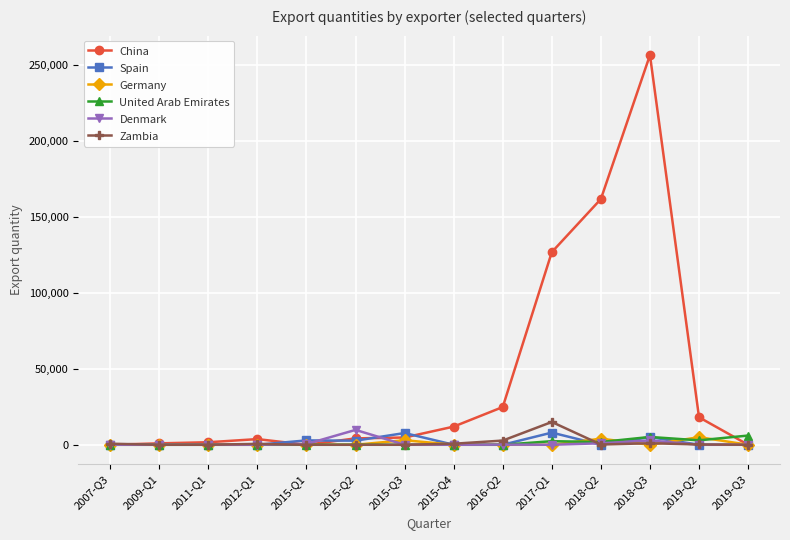

At which label is China closest to 128254?

2017-Q1